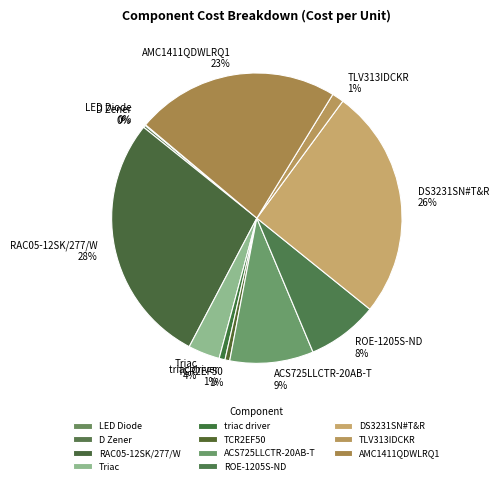

Which has a higher value, AMC1411QDWLRQ1 or ROE-1205S-ND?

AMC1411QDWLRQ1